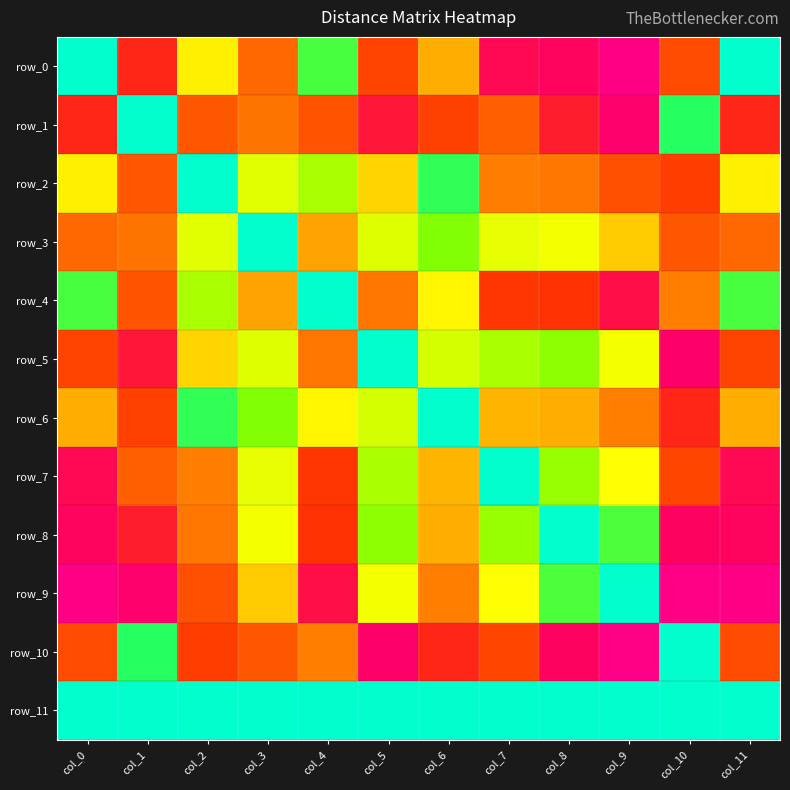

What is the total value across all series at col_4?

123.1